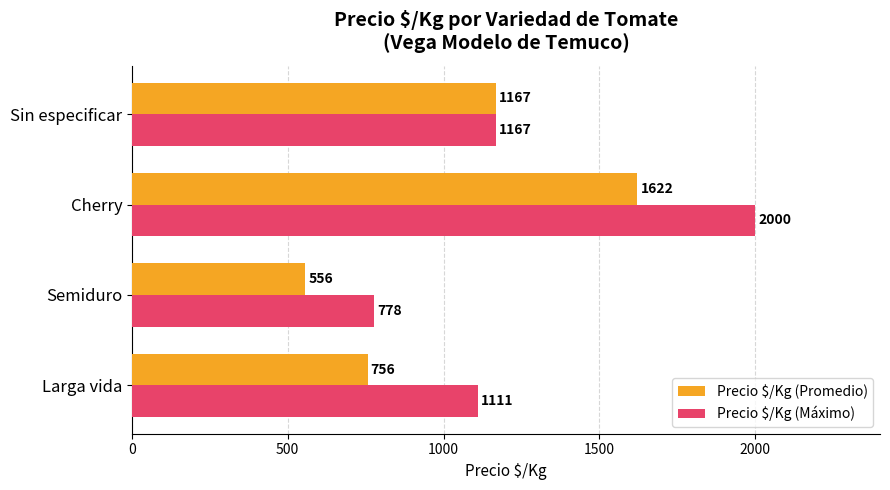

What is the sum of all Precio $/Kg (Promedio) values?

4101